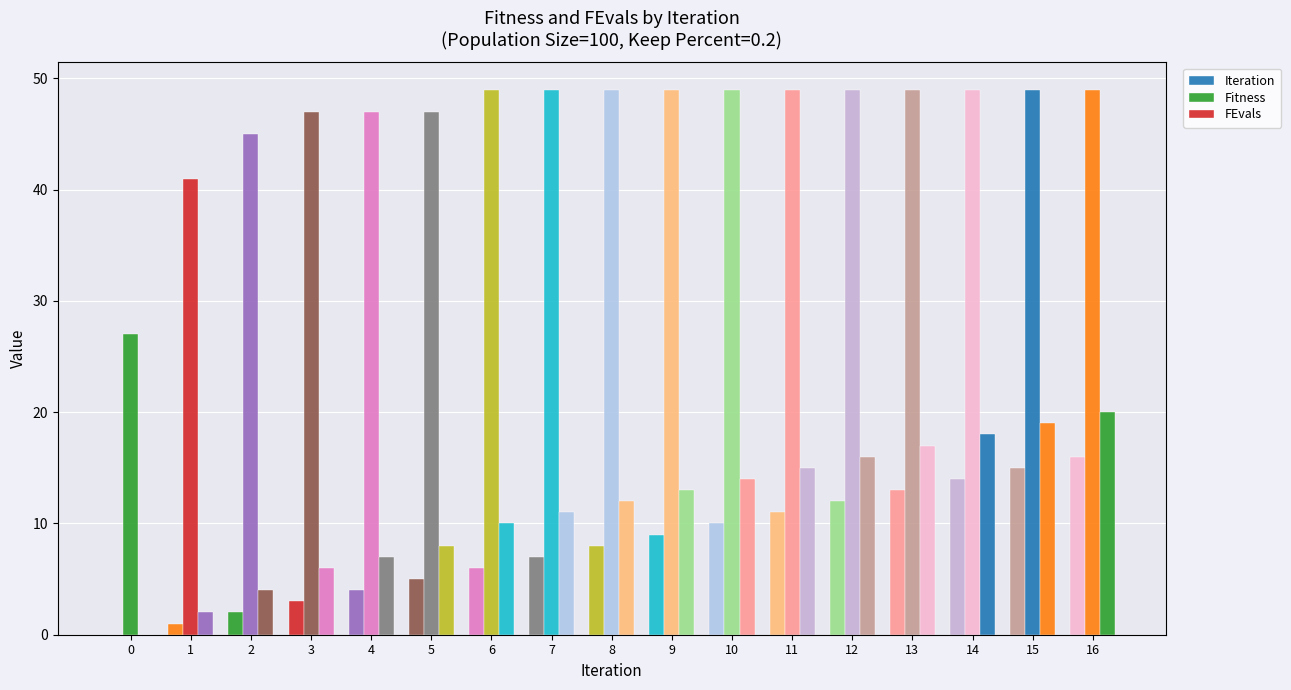

What is the difference between the maximum and minimum values in the Iteration series?

16